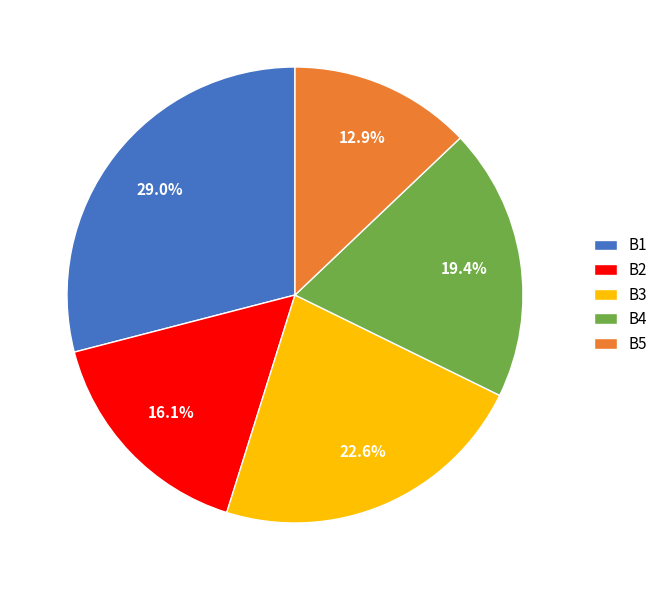

To the nearest percent, what is the average slice percentage?

20%